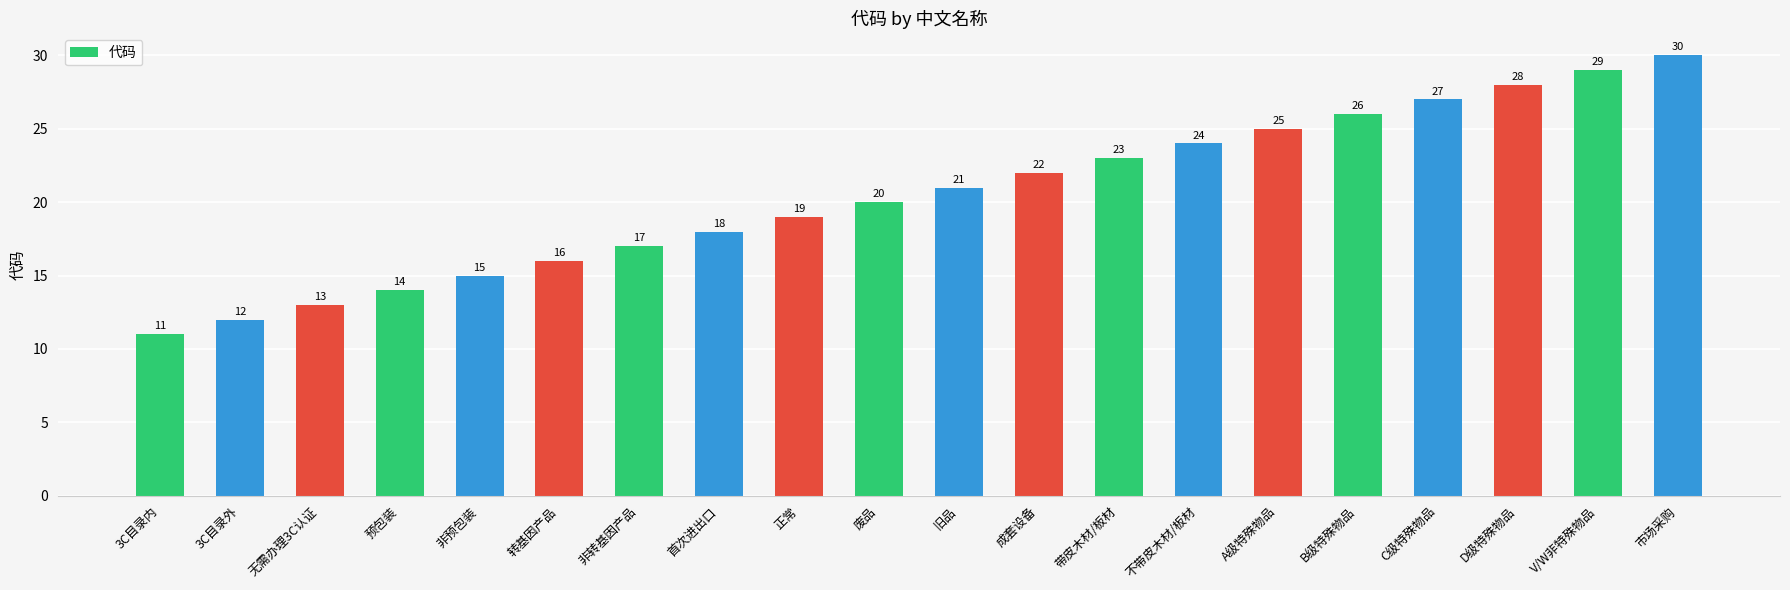

What position from the right is 成套设备?

9